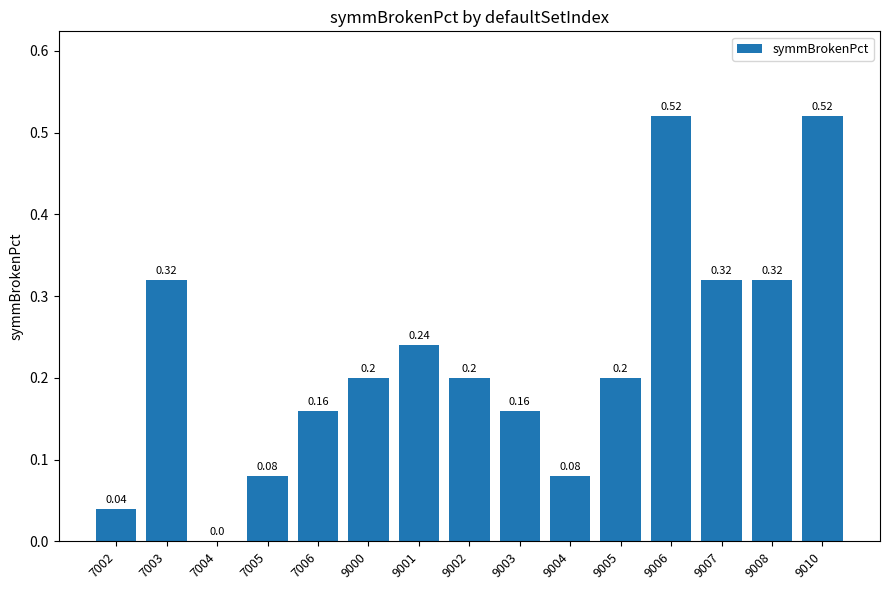

What is the difference between the values at 9006 and 7003?

0.2